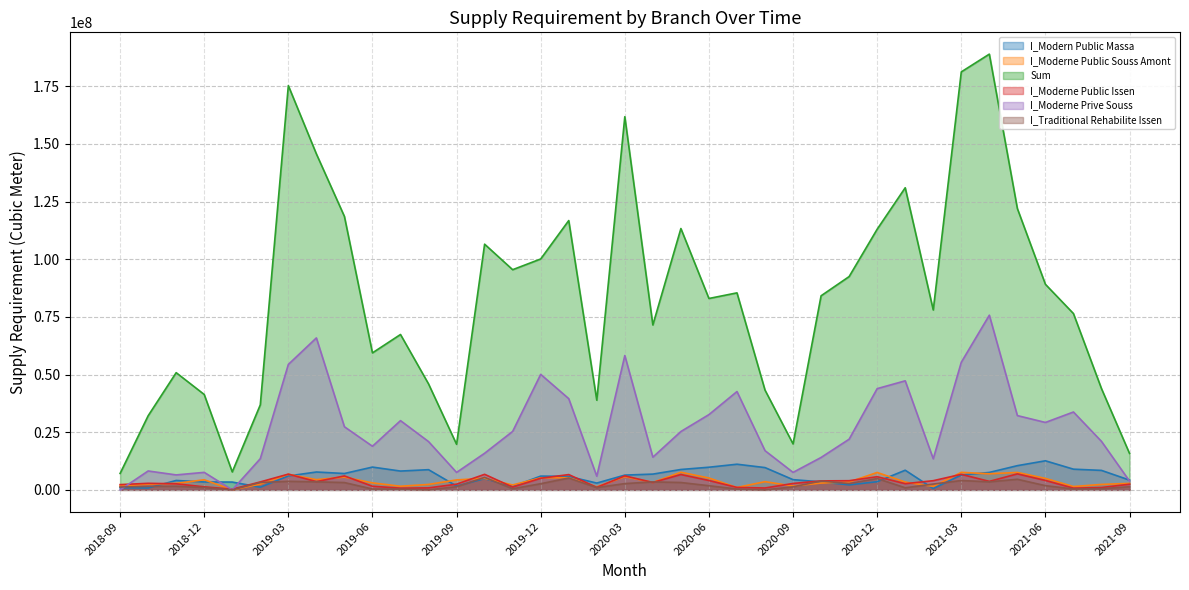

Which series has the largest total across all categories?

Sum